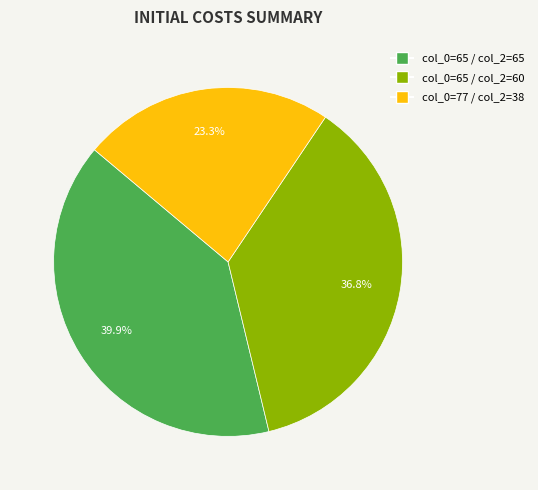

Is there a majority slice in this chart?

No